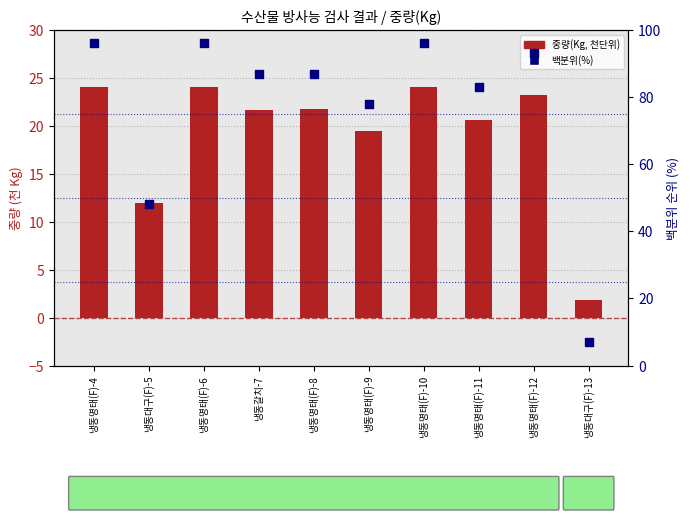

Which series contains the lowest Y value?

중량(Kg, 천단위)